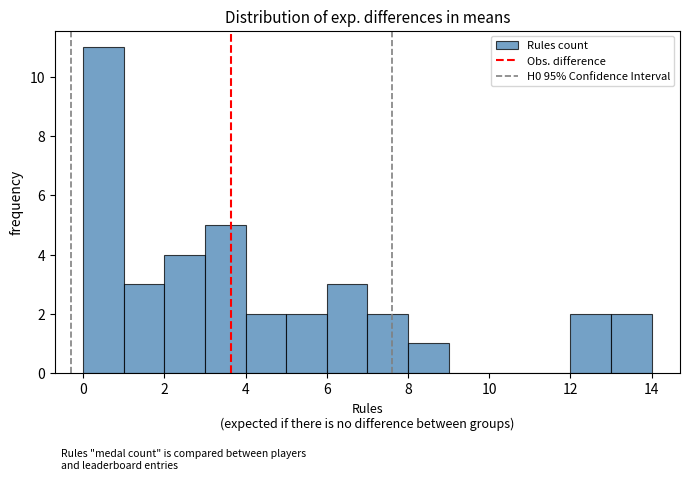

Over which range of the x-axis is the bar tallest?

0 to 1